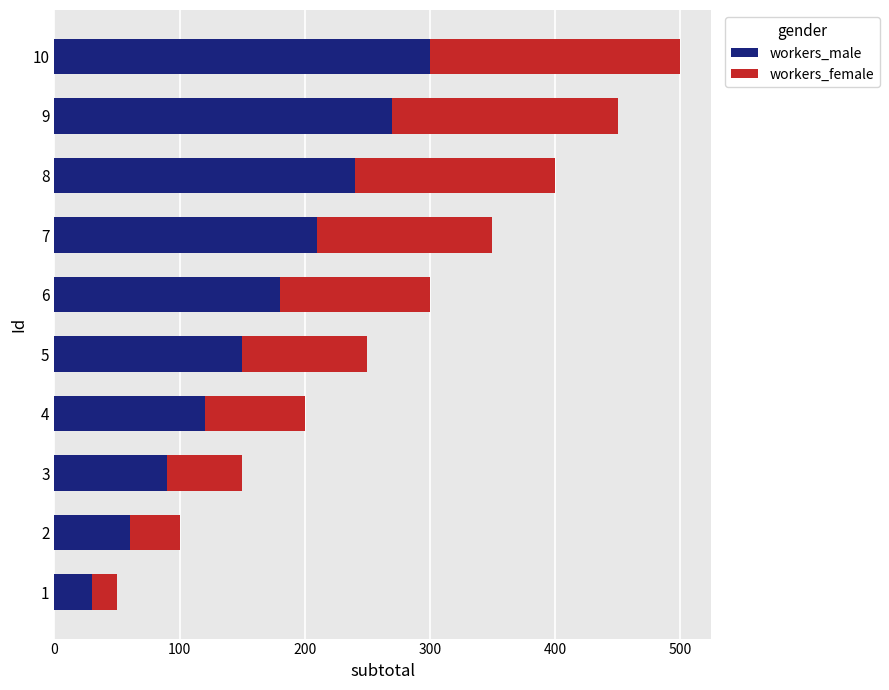

Rank the categories by workers_male value from highest to lowest.

10, 9, 8, 7, 6, 5, 4, 3, 2, 1